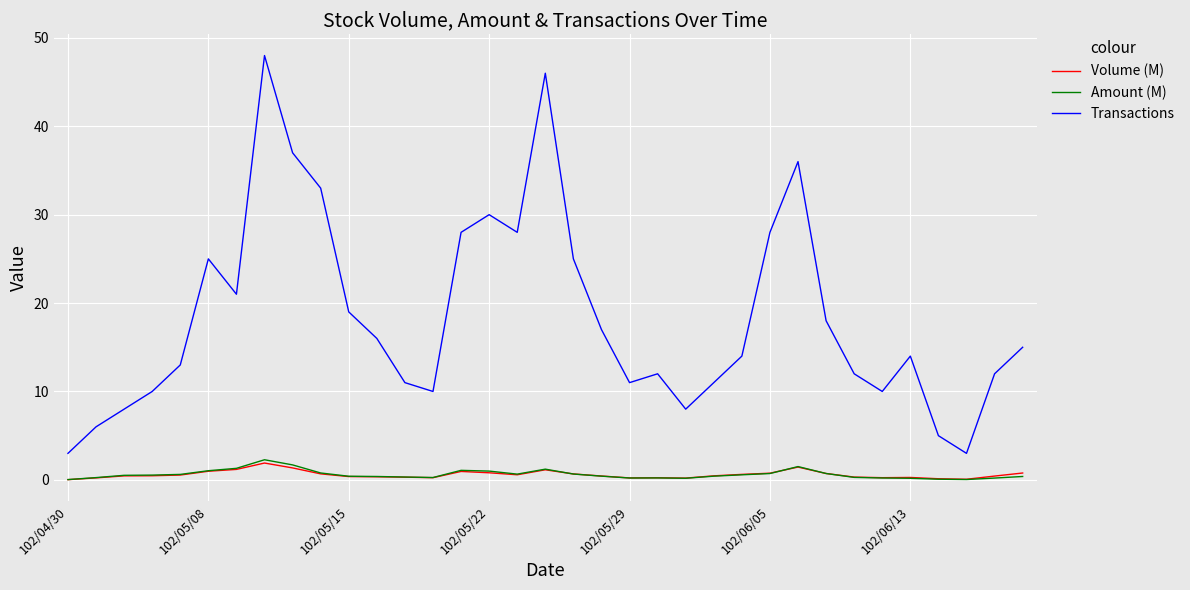

Which series has the largest range (max minus min)?

Transactions